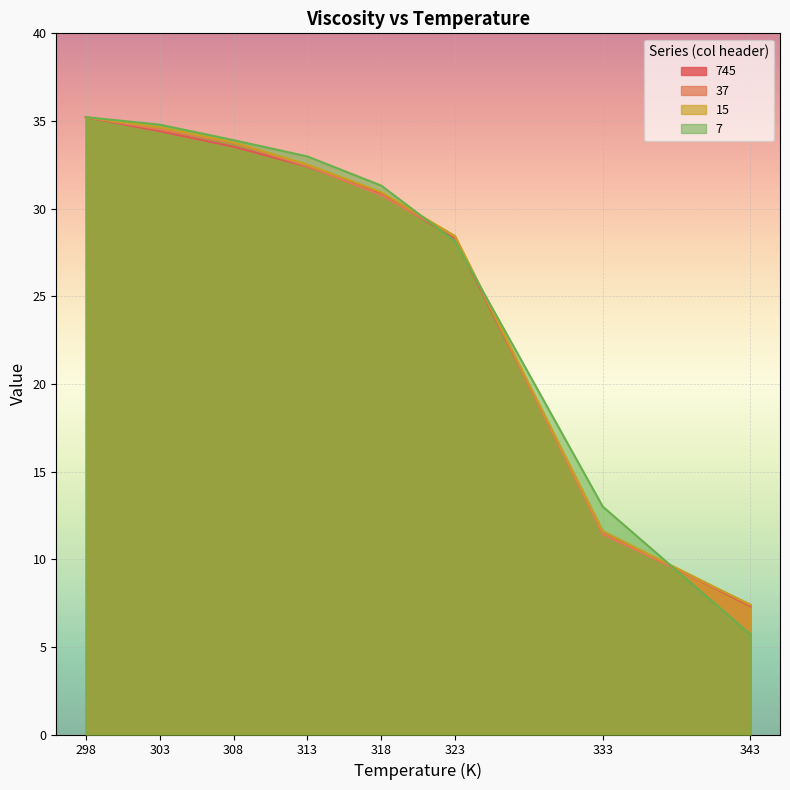

Rank the series at 333 from highest to lowest value.

7, 15, 745, 37